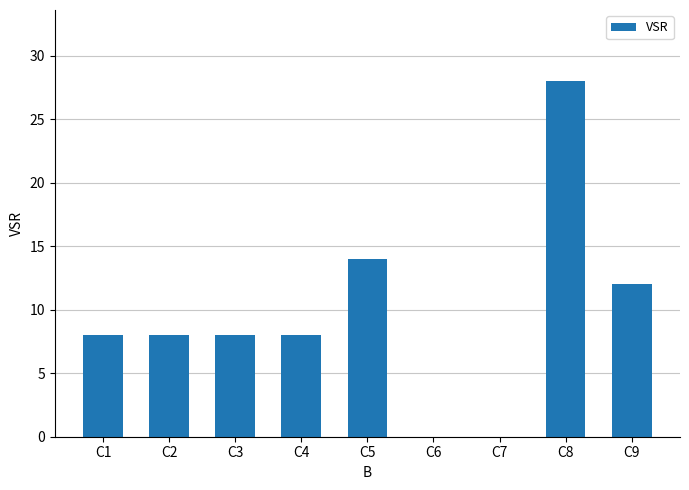

Reading right to left, extract all data points from this chart.

C9=12	C8=28	C7=0	C6=0	C5=14	C4=8	C3=8	C2=8	C1=8